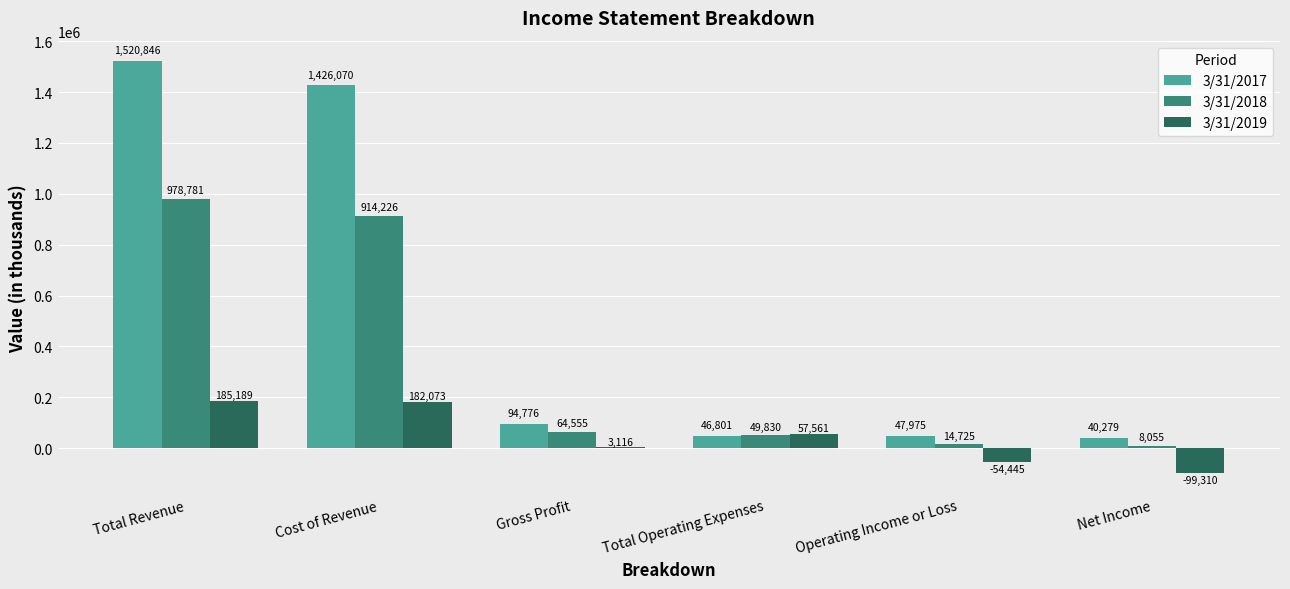

Reading right to left, what are all the values shown in this chart?

3/31/2017: Net Income=40279	Operating Income or Loss=47975	Total Operating Expenses=46801	Gross Profit=94776	Cost of Revenue=1426070	Total Revenue=1520846
3/31/2018: Net Income=8055	Operating Income or Loss=14725	Total Operating Expenses=49830	Gross Profit=64555	Cost of Revenue=914226	Total Revenue=978781
3/31/2019: Net Income=-99310	Operating Income or Loss=-54445	Total Operating Expenses=57561	Gross Profit=3116	Cost of Revenue=182073	Total Revenue=185189